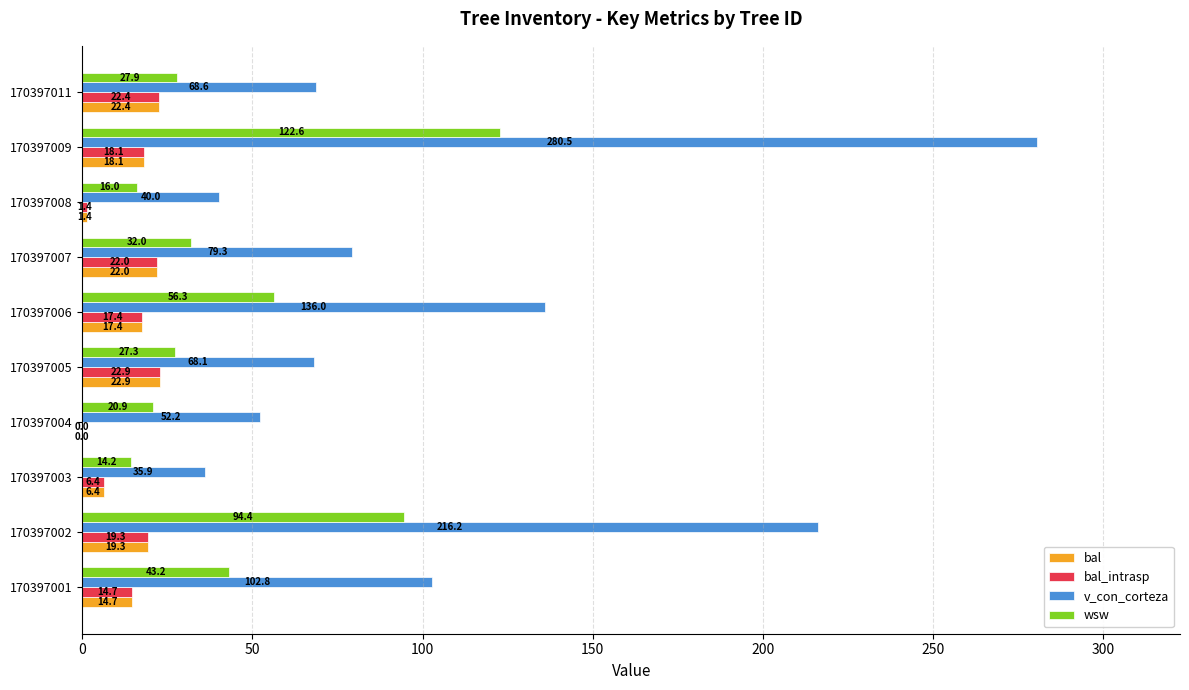

Between 170397005 and 170397006, which series saw the biggest shift?

v_con_corteza